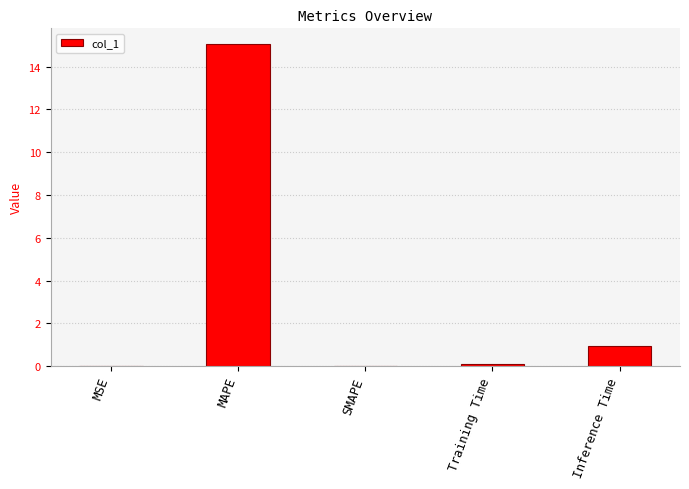

Which label corresponds to the largest value in the chart?

MAPE